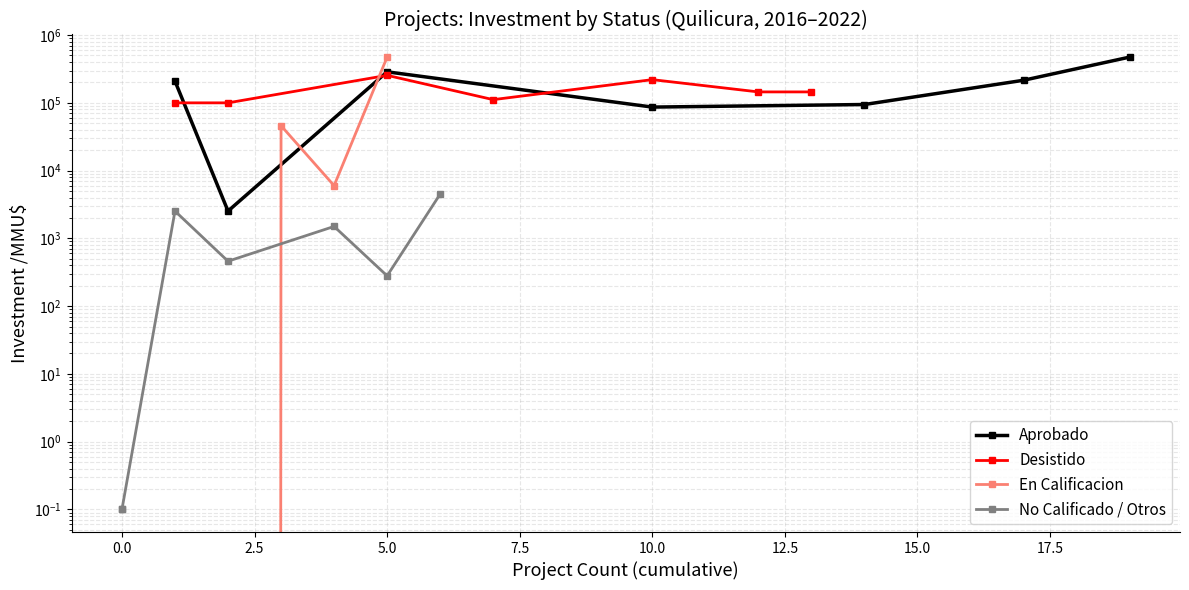

What is the difference between the maximum and minimum values in the En Calificacion series?

473200.0